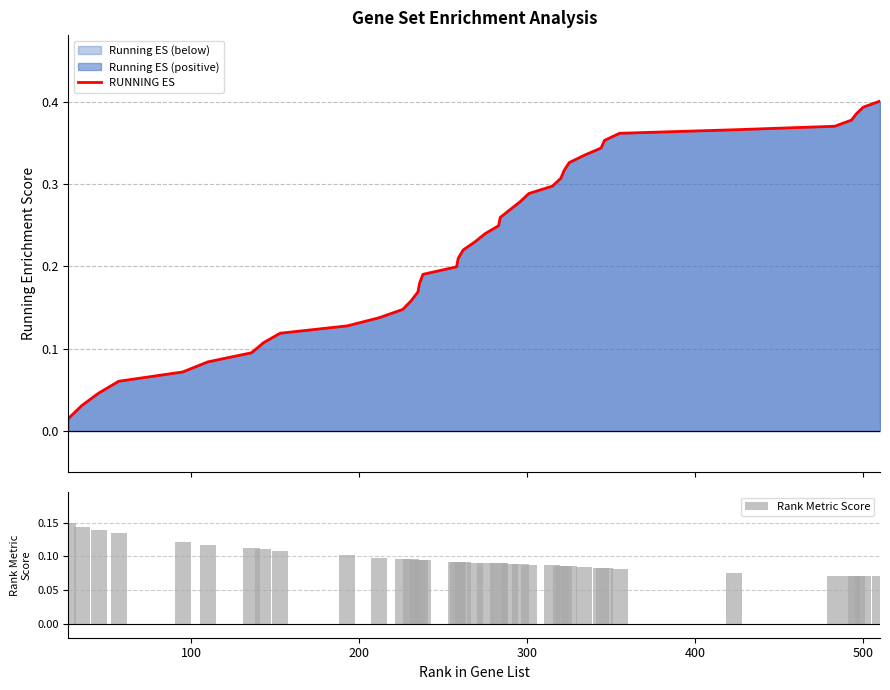

Count the Rank Metric Score values in the range 0 to 1.

40